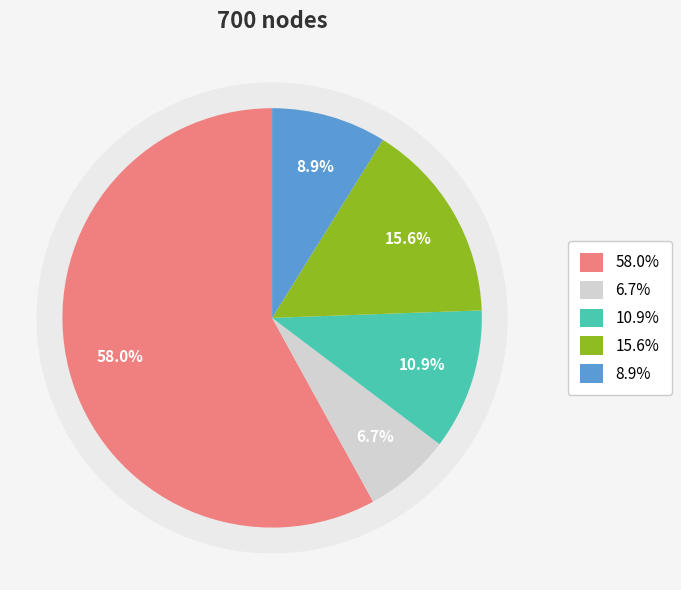

What percentage do 5 and 1 together represent?

66.9%